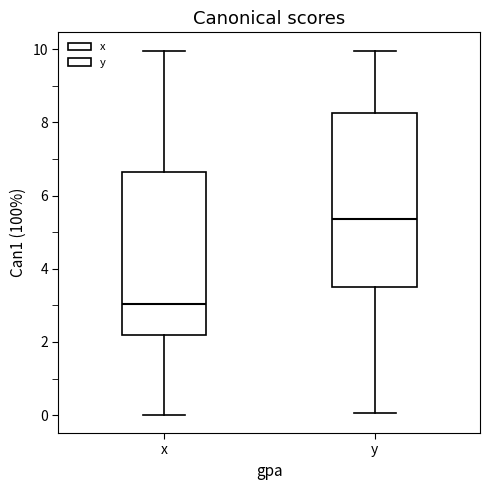

Which box's median line is the lowest?

x